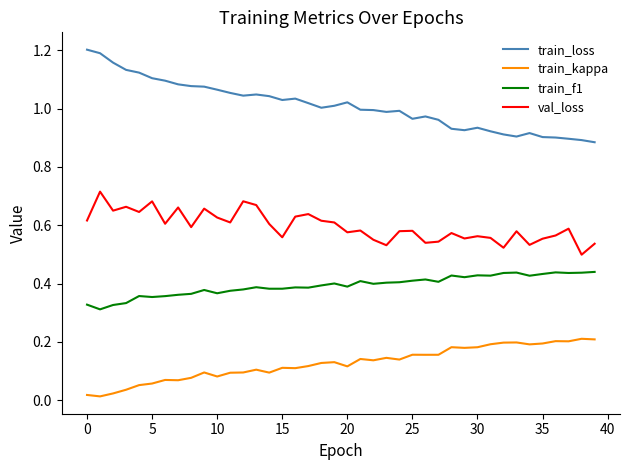

Which series has the largest range (max minus min)?

train_loss